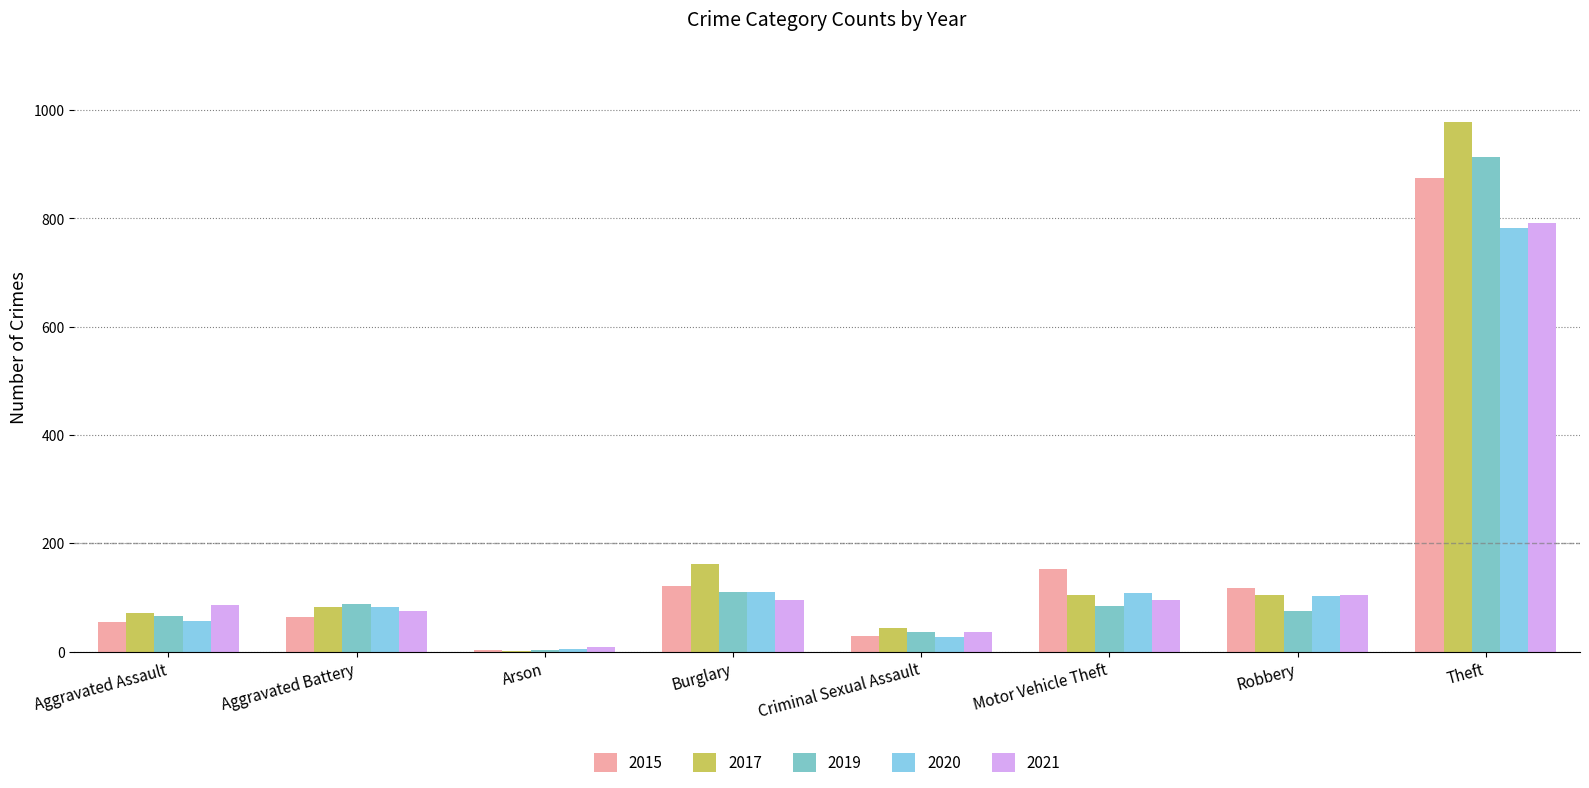

How many data points does each series have?

8